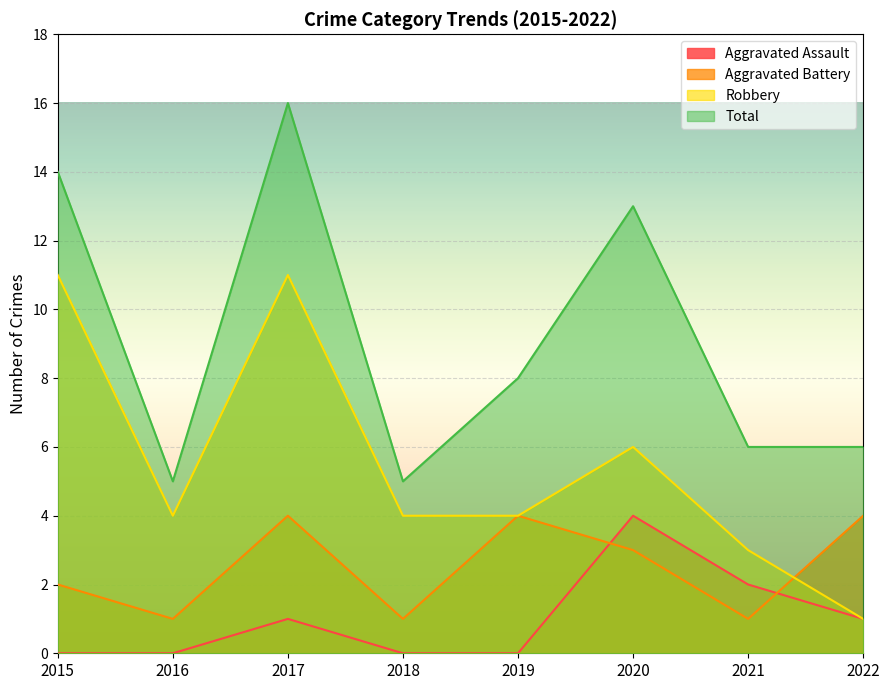

True or false: Total and Aggravated Assault cross at least once.

False